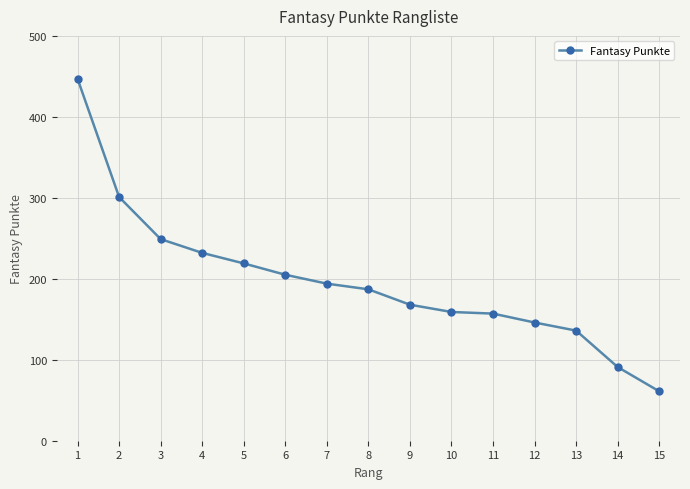

Is this an area chart (filled region under the line)?

No